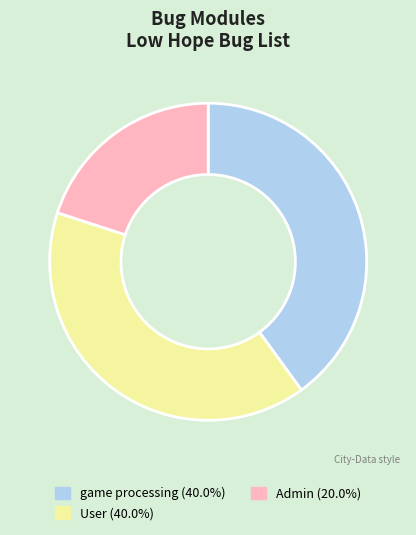

What is the ratio of the value at User (40.0%) to the value at game processing (40.0%)?

1.0